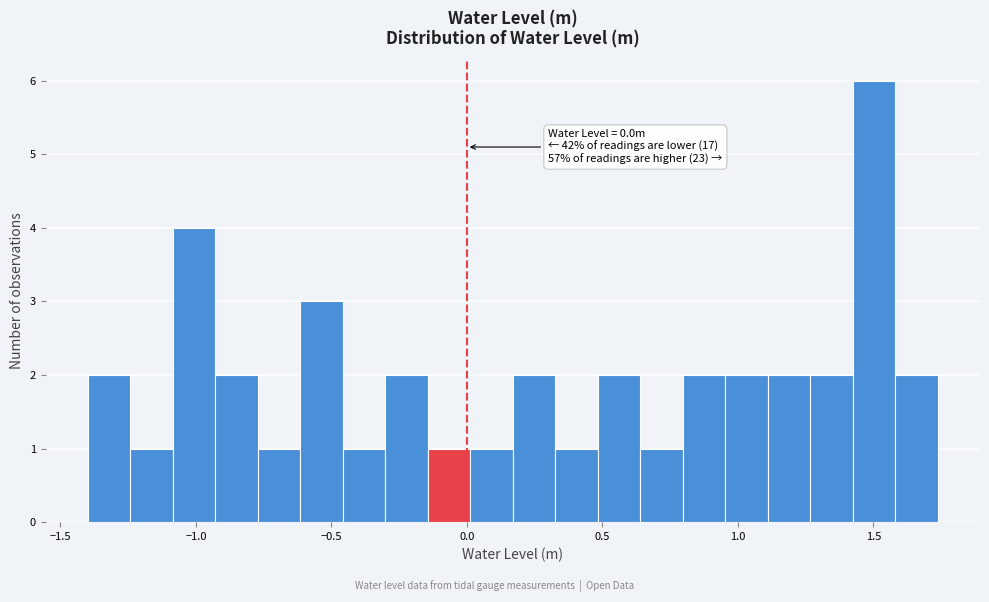

Around what value on the x-axis is the tallest bar? Give the approximate position of its centre, as read against the axis.

1.50